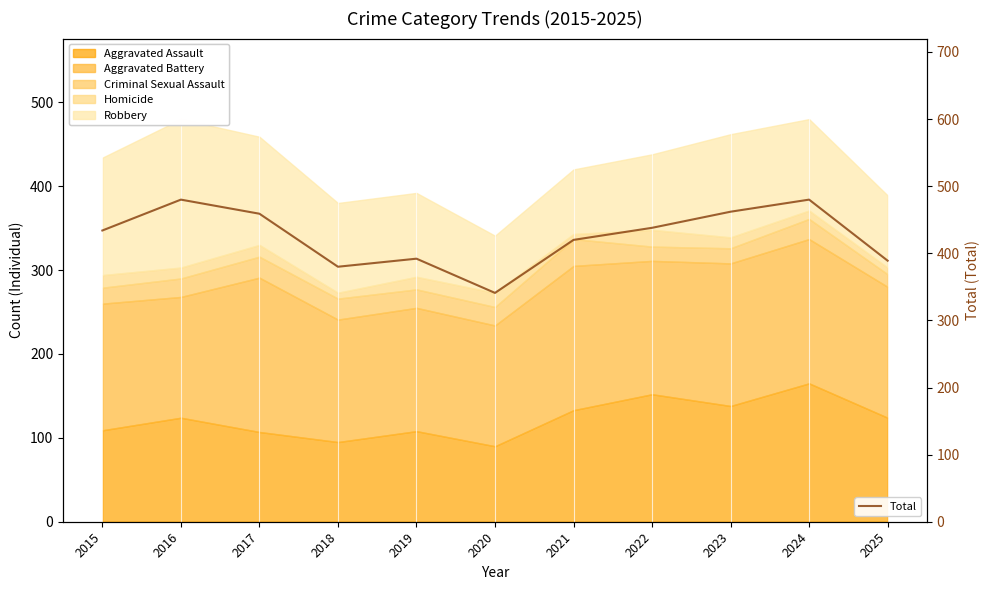

True or false: the data has more than 0 interior local peaks.

True